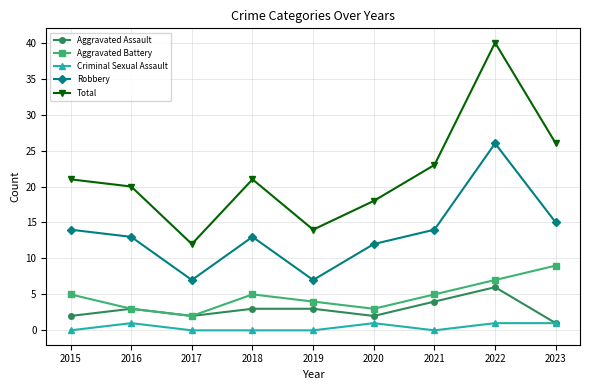

Reading left to right, what are all the values shown in this chart?

Aggravated Assault: 2015=2	2016=3	2017=2	2018=3	2019=3	2020=2	2021=4	2022=6	2023=1
Aggravated Battery: 2015=5	2016=3	2017=2	2018=5	2019=4	2020=3	2021=5	2022=7	2023=9
Criminal Sexual Assault: 2015=0	2016=1	2017=0	2018=0	2019=0	2020=1	2021=0	2022=1	2023=1
Robbery: 2015=14	2016=13	2017=7	2018=13	2019=7	2020=12	2021=14	2022=26	2023=15
Total: 2015=21	2016=20	2017=12	2018=21	2019=14	2020=18	2021=23	2022=40	2023=26